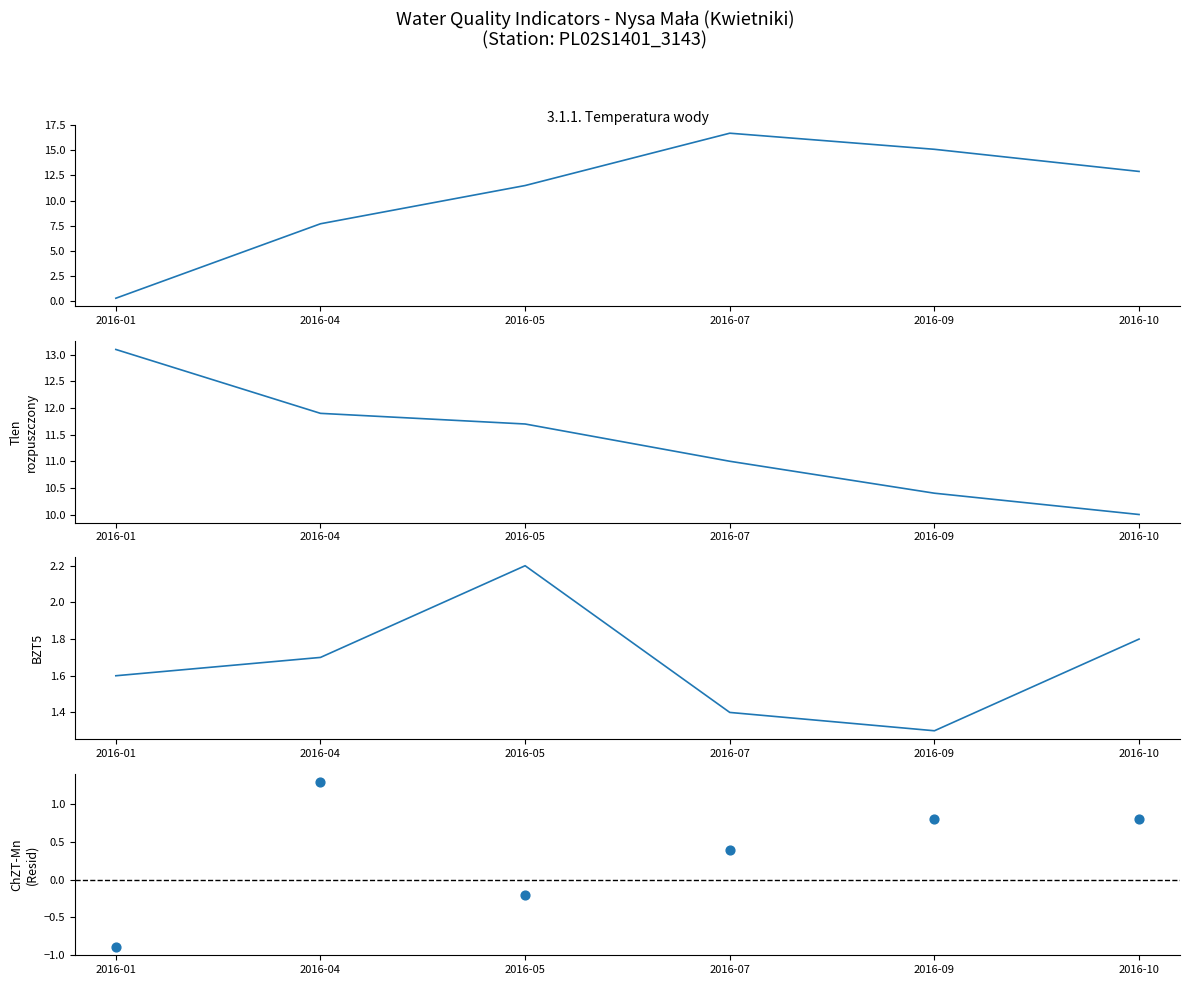

At which category is the sum across all series the highest?

2016-07